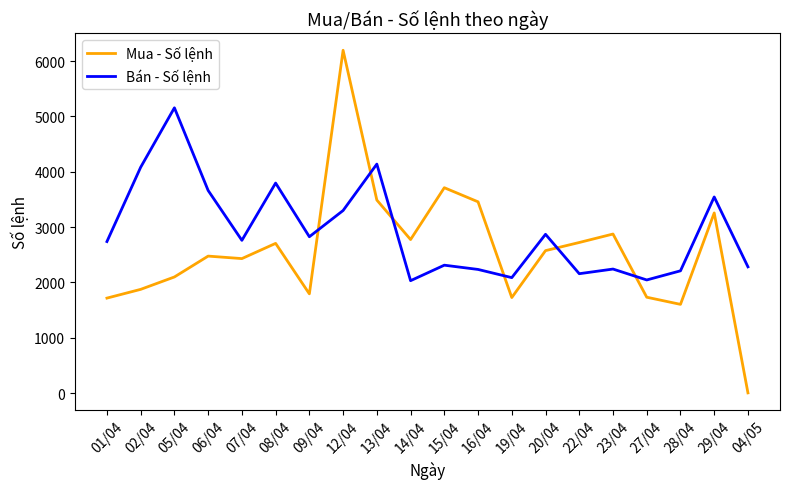

Is the value of Bán - Số lệnh at 20/04 greater than the value of Mua - Số lệnh at 22/04?

Yes